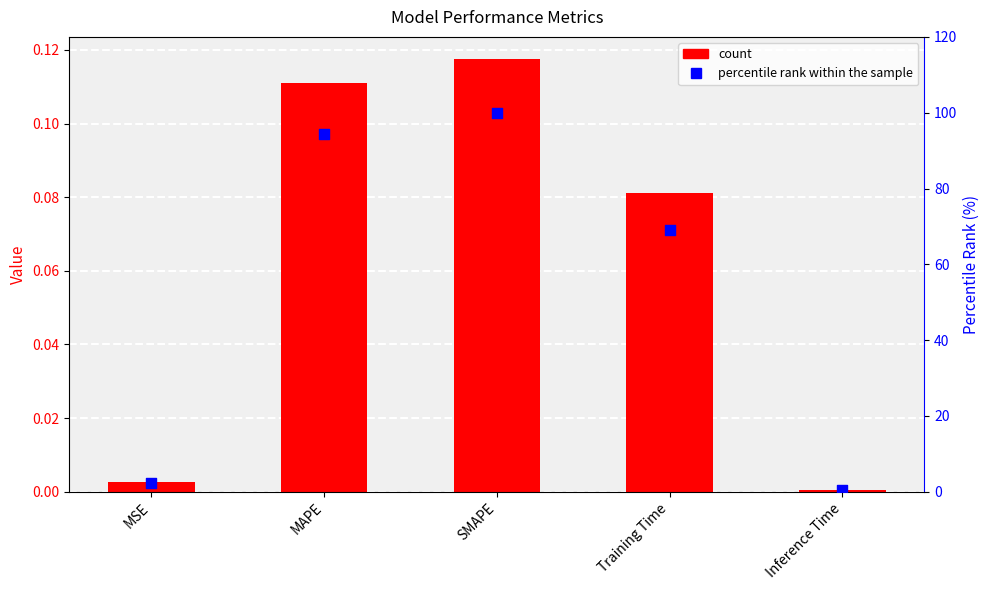

At how many categories does at least one series exceed 22?

3